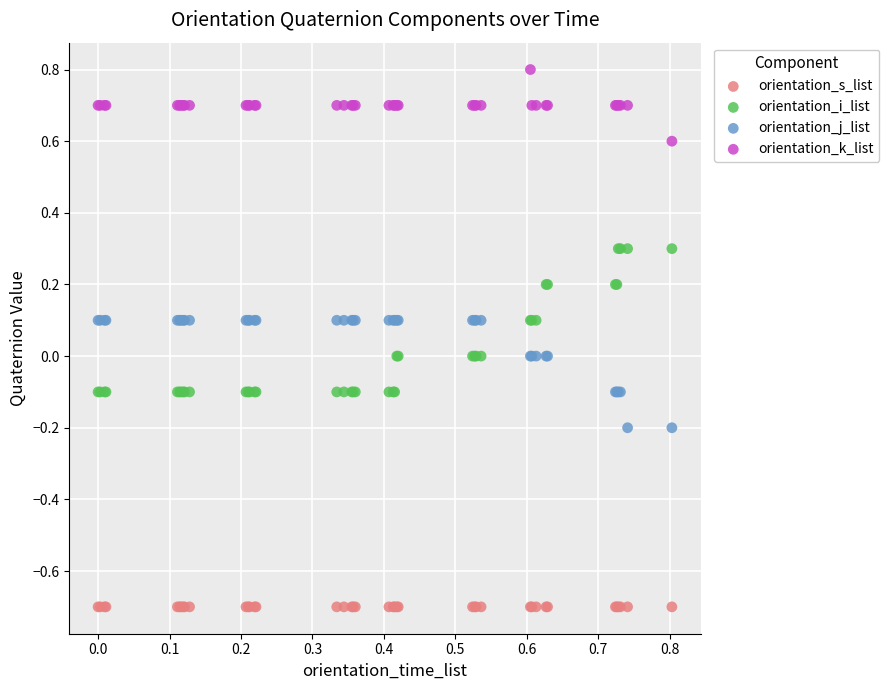

Which series contains the lowest Y value?

orientation_s_list